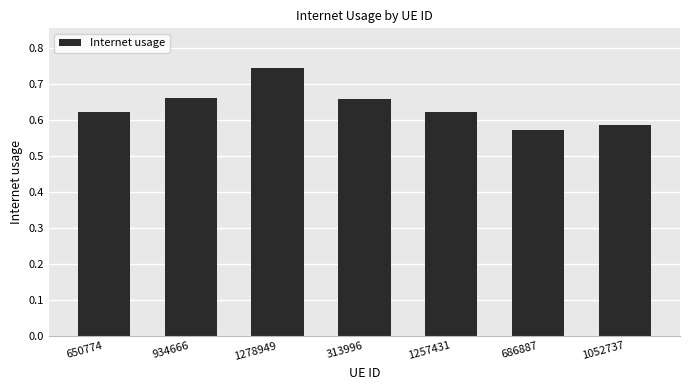

What position from the left is 686887?

6